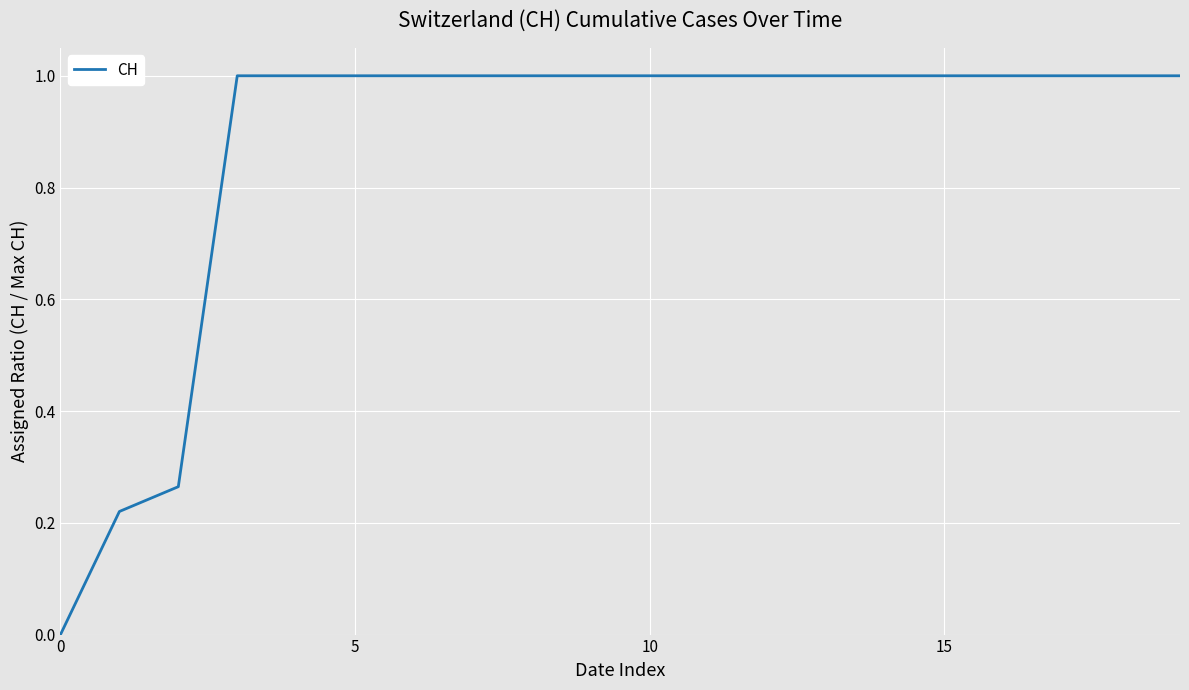

What is the difference between the maximum and minimum values?

1.0